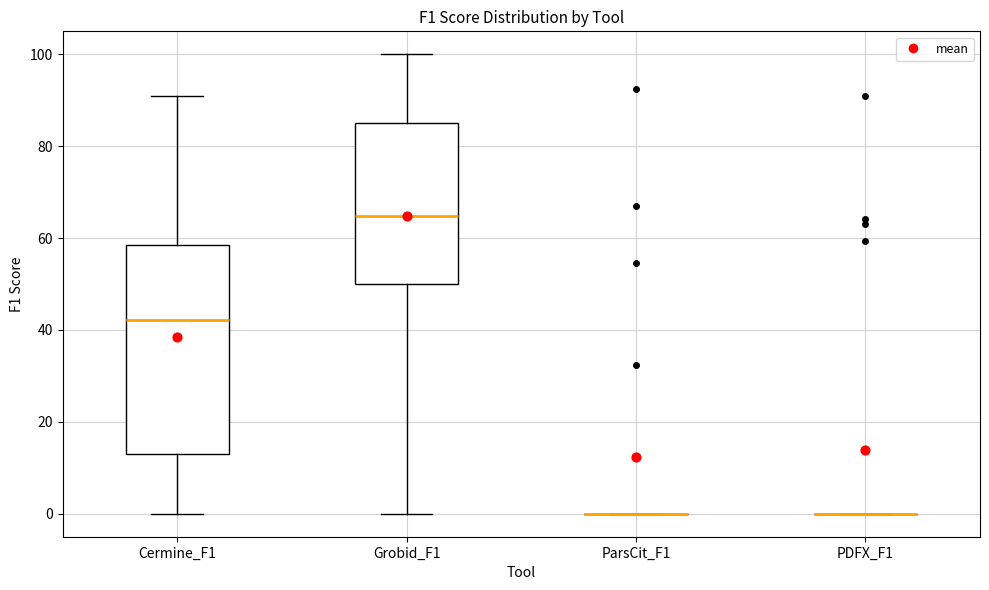

Reading left to right, transcribe this box plot: for each box, give where its median line is, the range the box spans, and where its two whiskers end, as read against the y-axis. The values are not printed on the chart, so give them approximately, as read against the axis.

Cermine_F1: median 42, box 12 to 58, whiskers 0 to 92
Grobid_F1: median 64, box 50 to 86, whiskers 0 to 100
ParsCit_F1: box collapsed to a line at 0, whiskers 0 to 0
PDFX_F1: box collapsed to a line at 0, whiskers 0 to 0